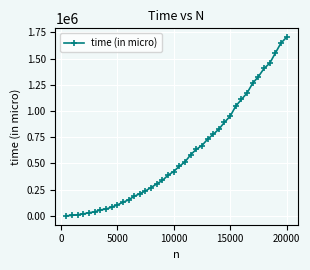

What is the average value?

595281